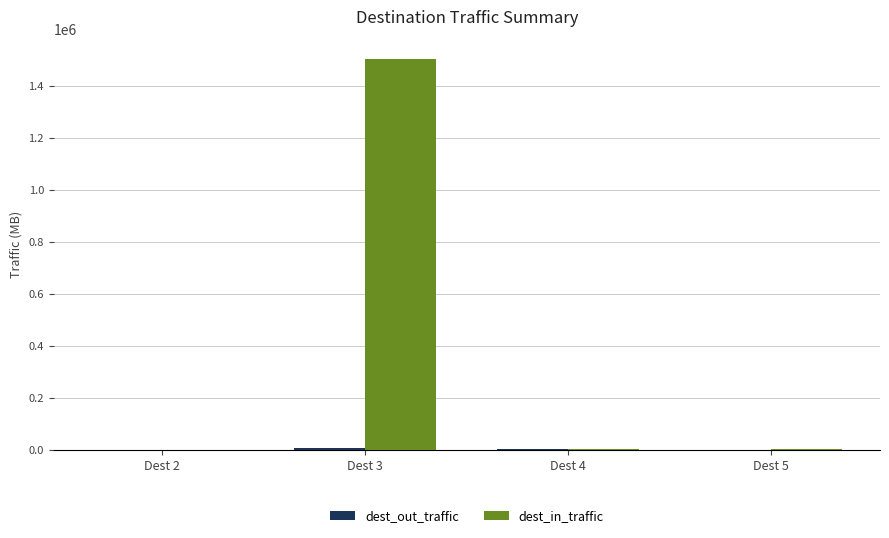

At which category is the sum across all series the highest?

Dest 3